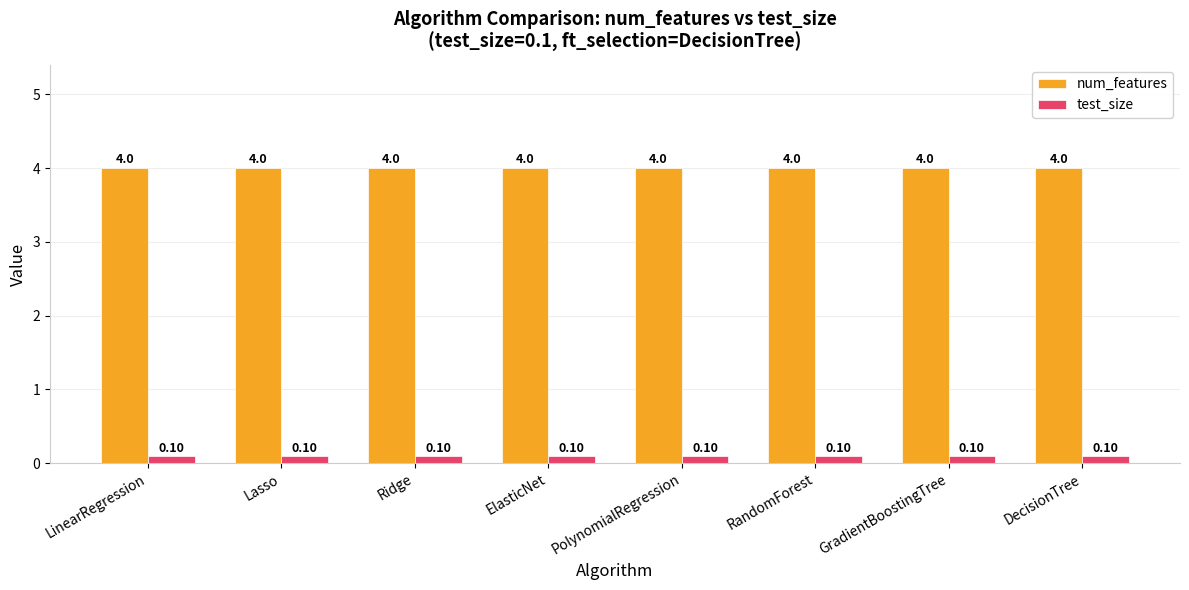

What is the spread (max minus min) of values at Ridge?

3.9